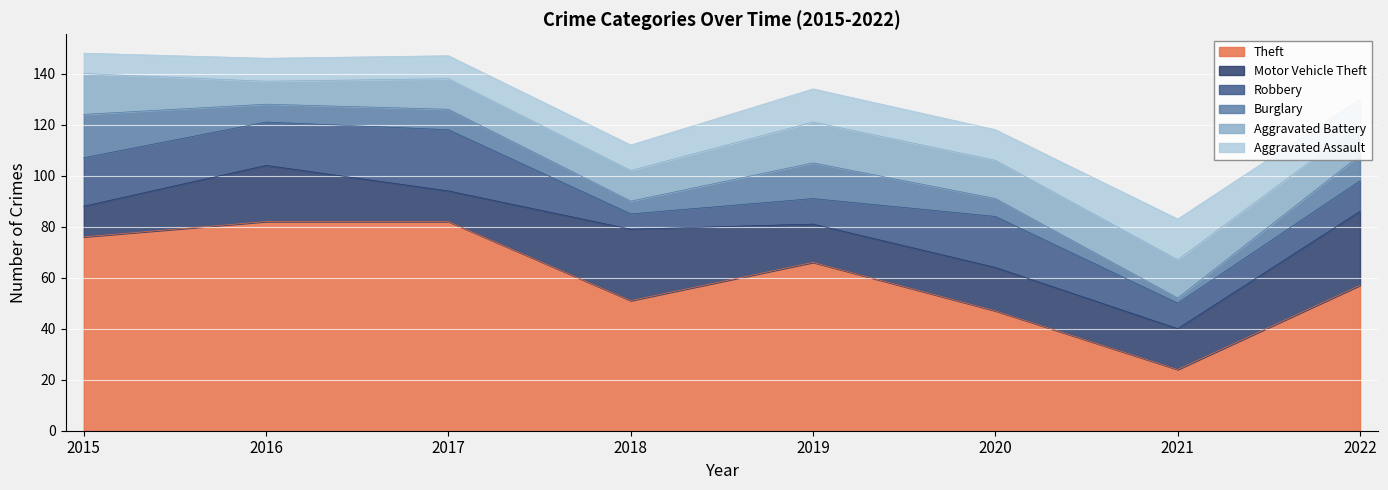

True or false: Robbery has more than 0 points higher than both neighbors.

True